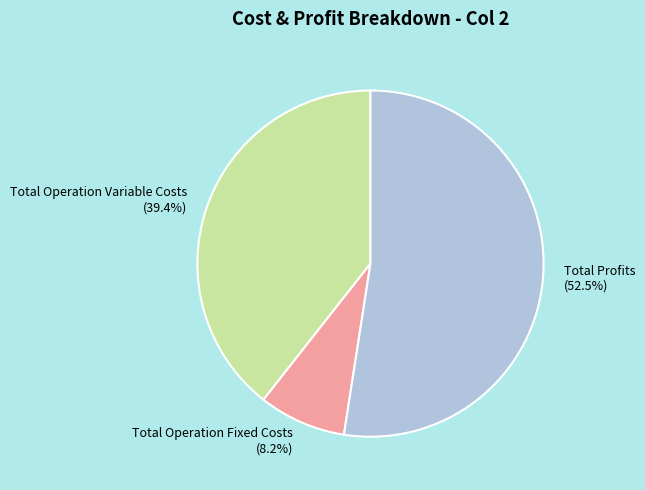

How many slices are in this pie chart?

3